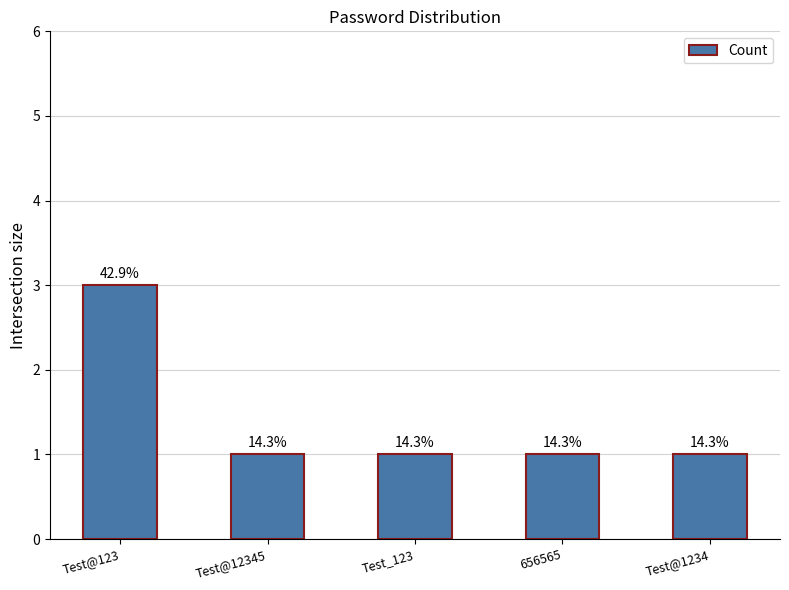

Does the chart contain any negative values?

No